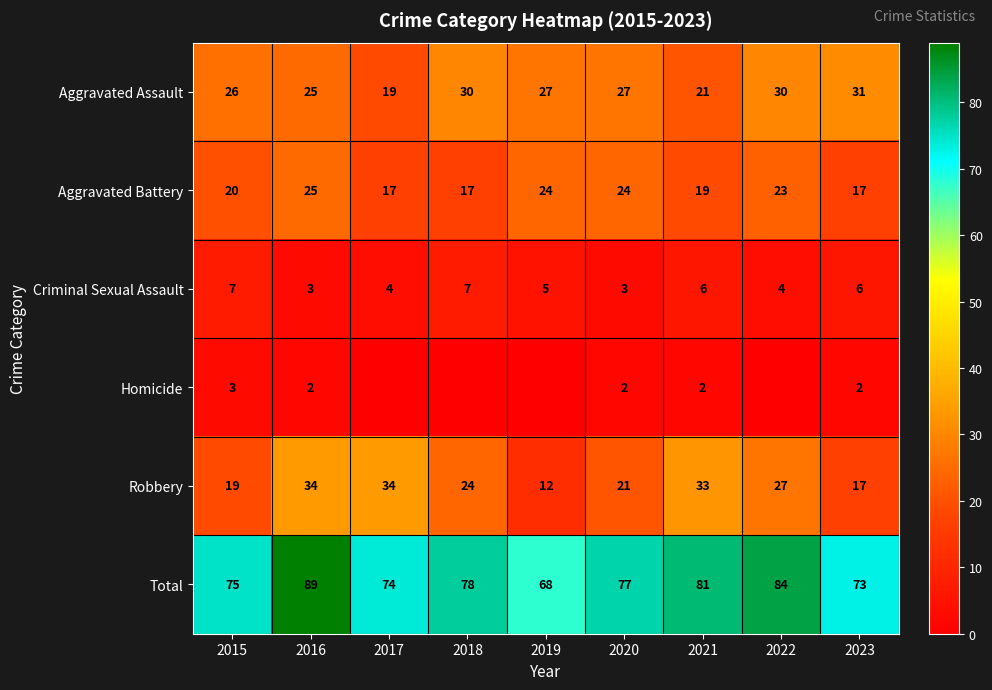

How many values in the Aggravated Battery series are below 20?

4